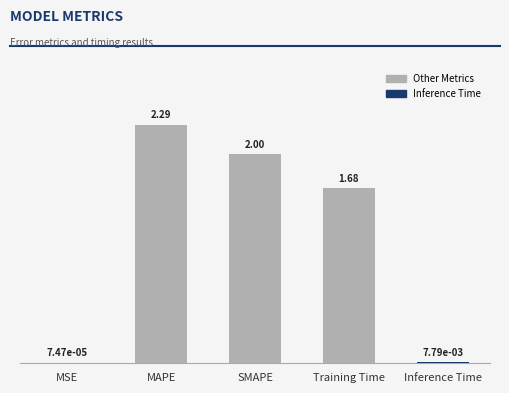

Are the bars horizontal?

No